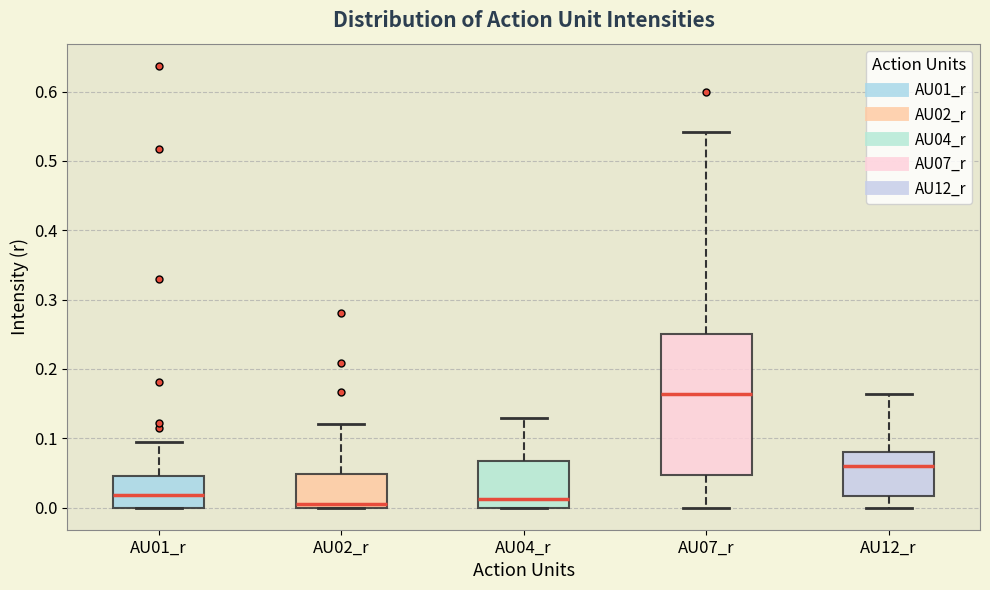

Comparing the boxes themselves (not the whiskers), which one is the tallest?

AU07_r